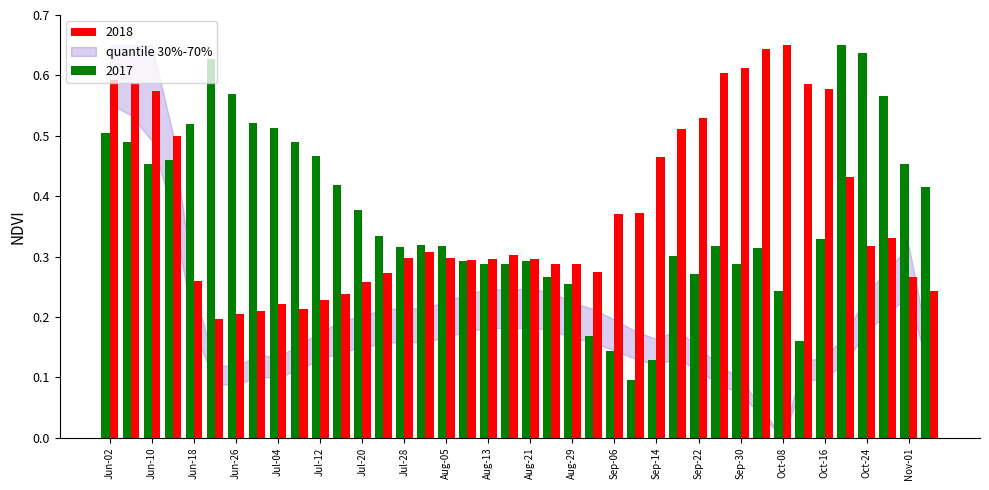

Which series has the largest range (max minus min)?

2017